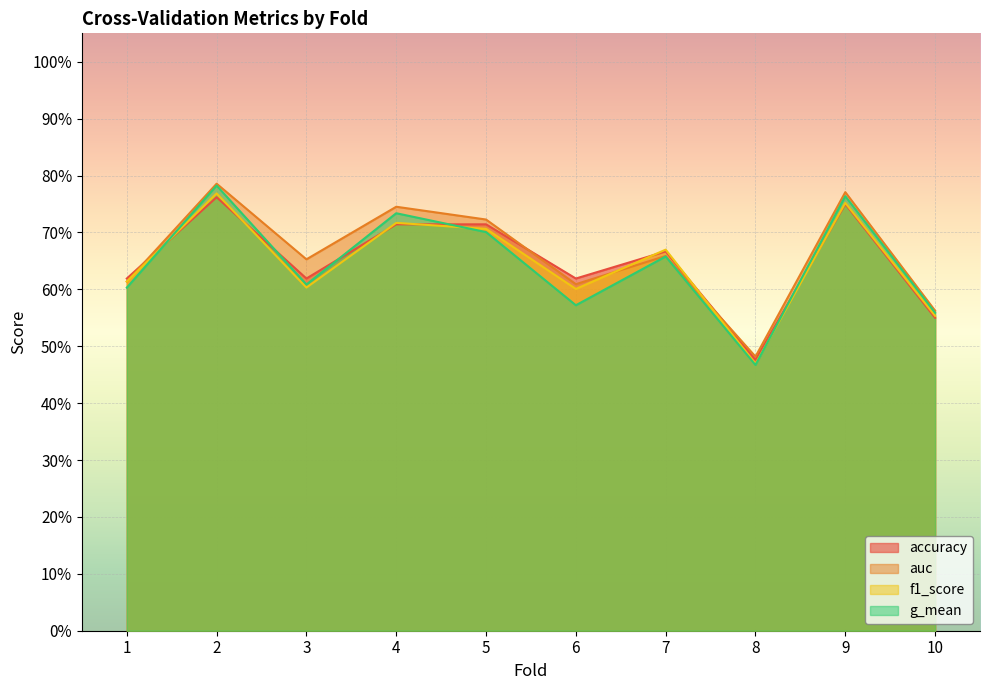

What is the sum of all g_mean values?

6.4